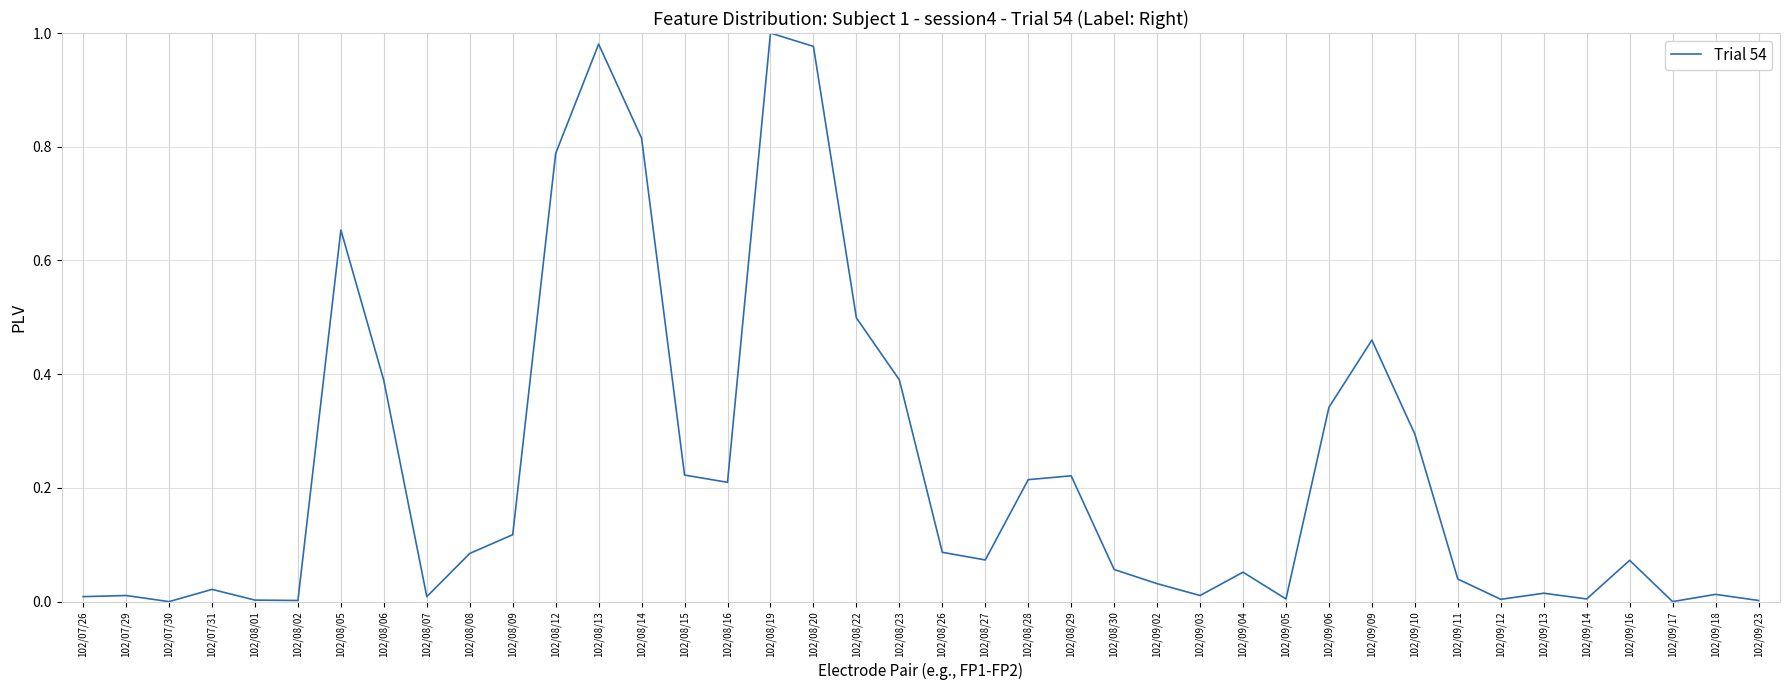

What position from the left is 102/08/15?

15